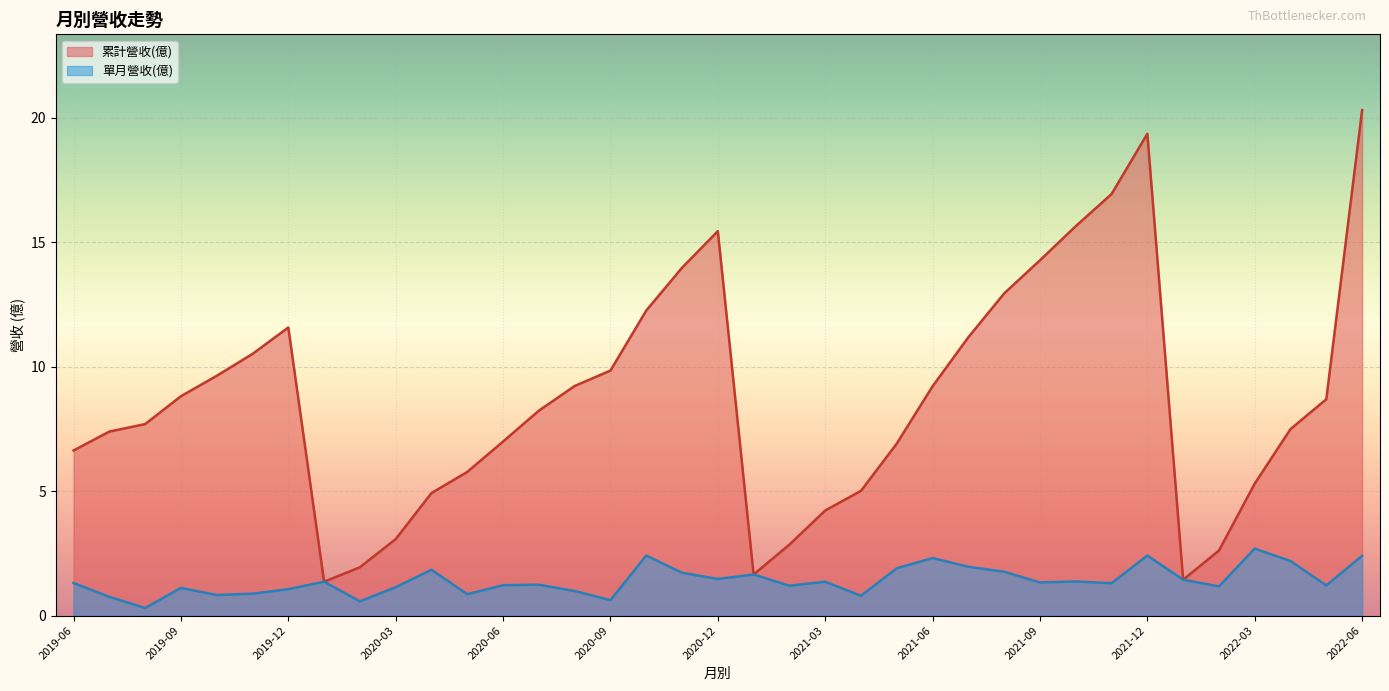

How many data points does each series have?

37